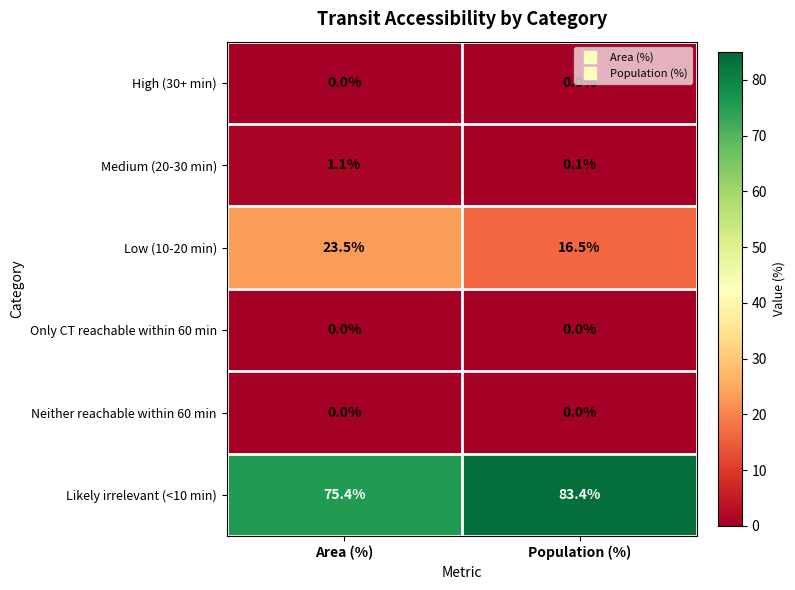

Between Area (%) and Population (%), which series saw the biggest shift?

Likely irrelevant (<10 min)